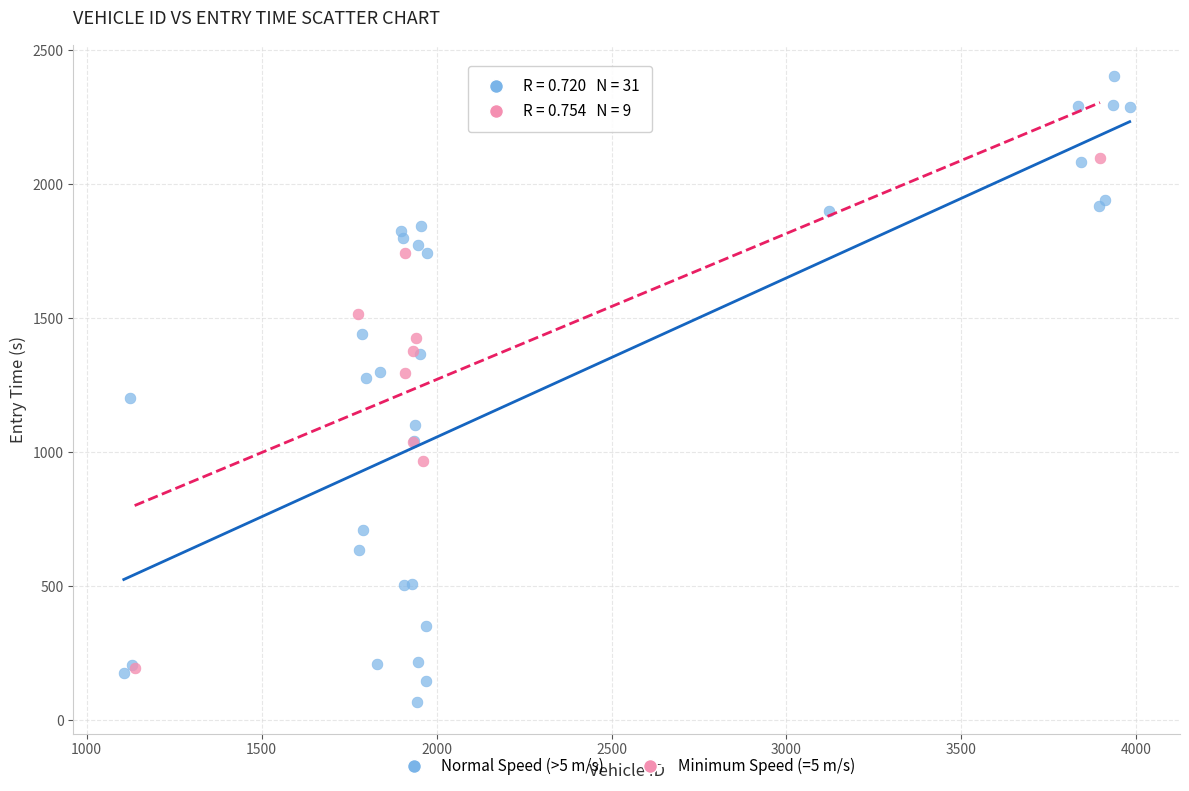

Which series reaches the maximum Y coordinate?

Normal Speed (>5 m/s)